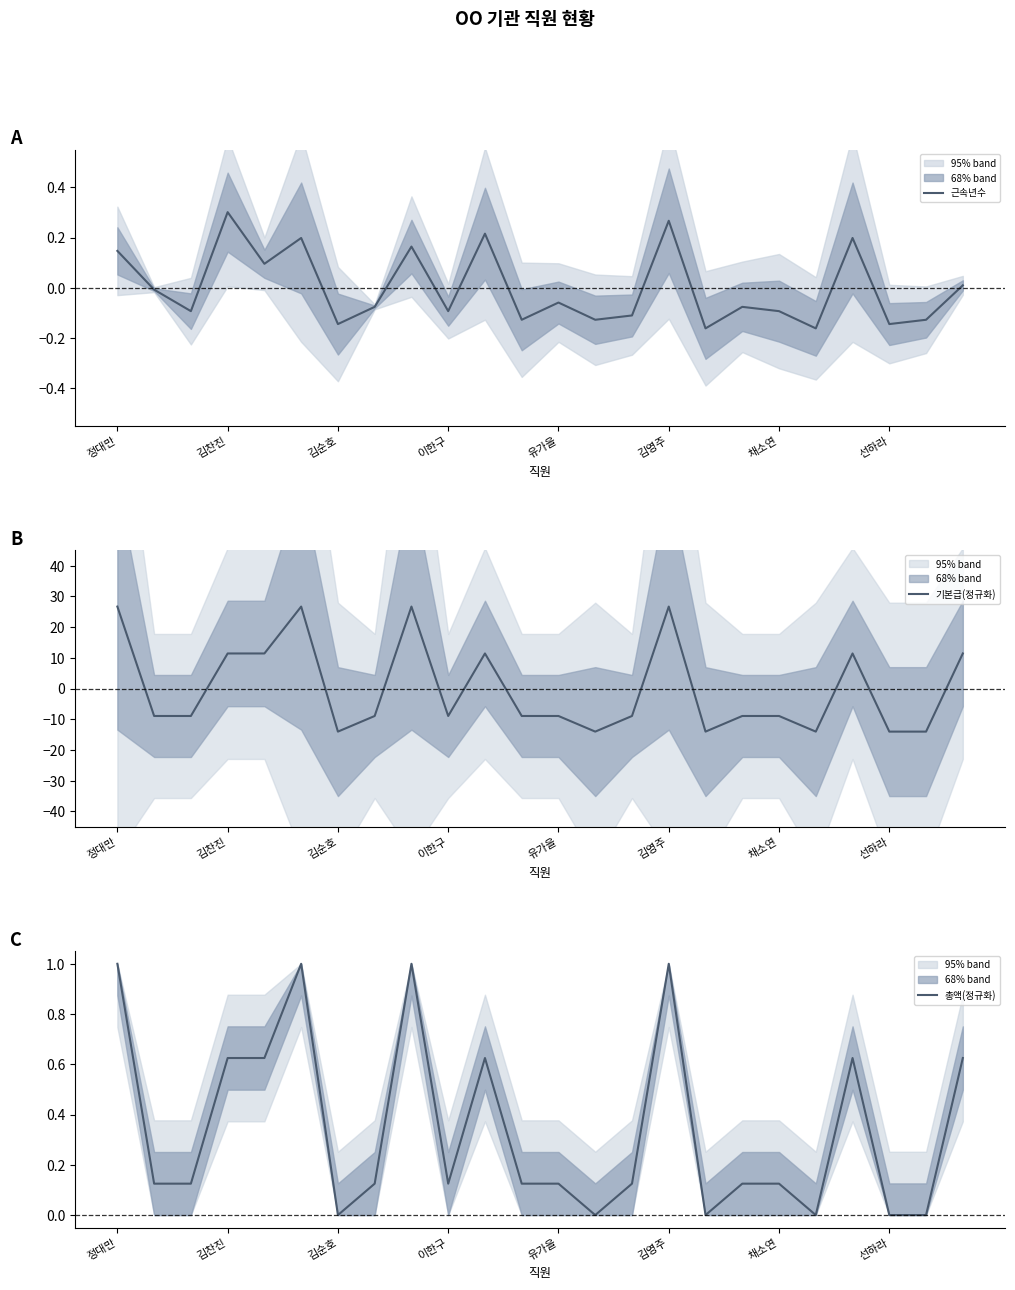

What is the spread (max minus min) of values at 13?

14.0